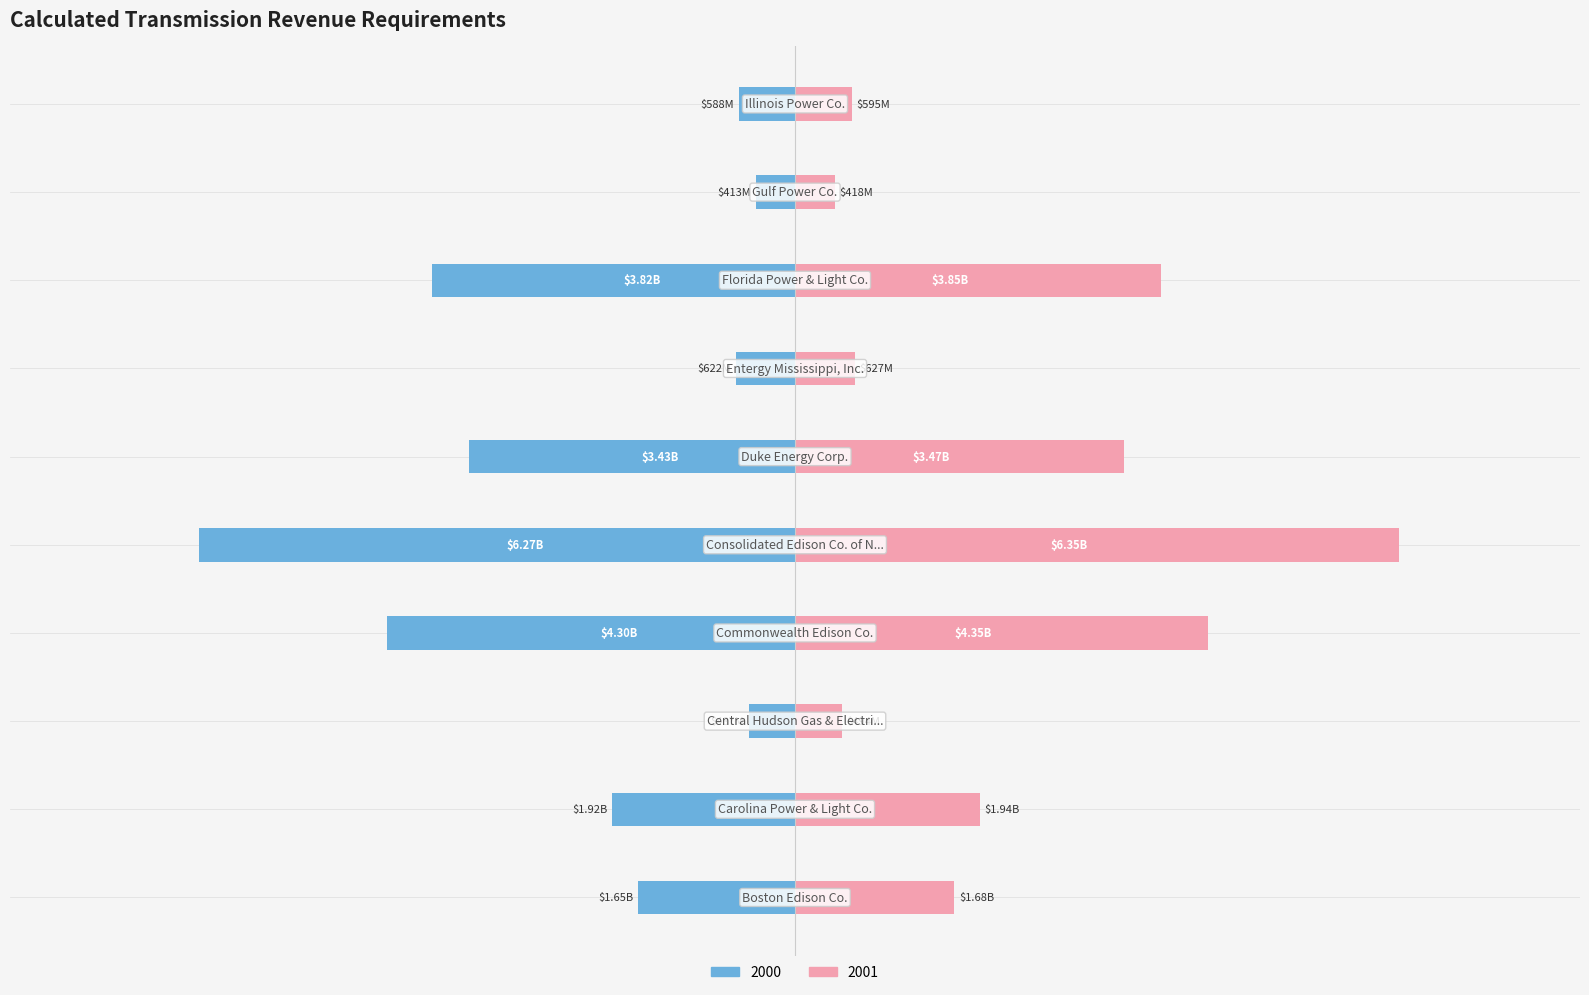

What is the difference between the second highest and second lowest values in the 2001 series?

3851244393